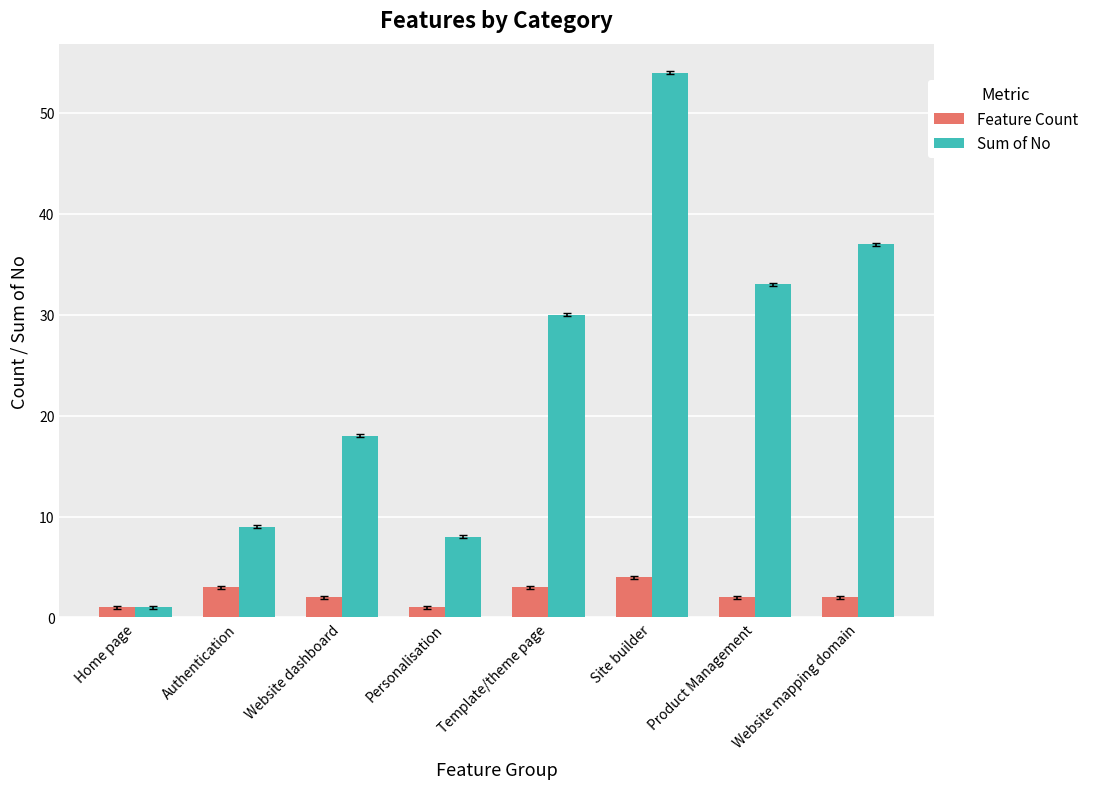

What is the sum of the Feature Count values at Website dashboard and Site builder?

6